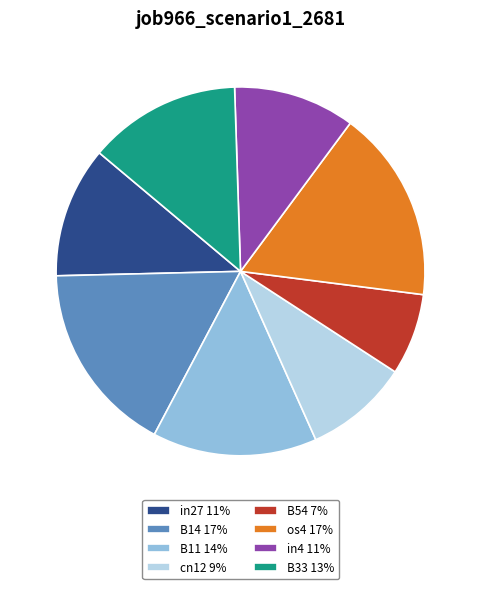

Does any single category account for the majority?

No